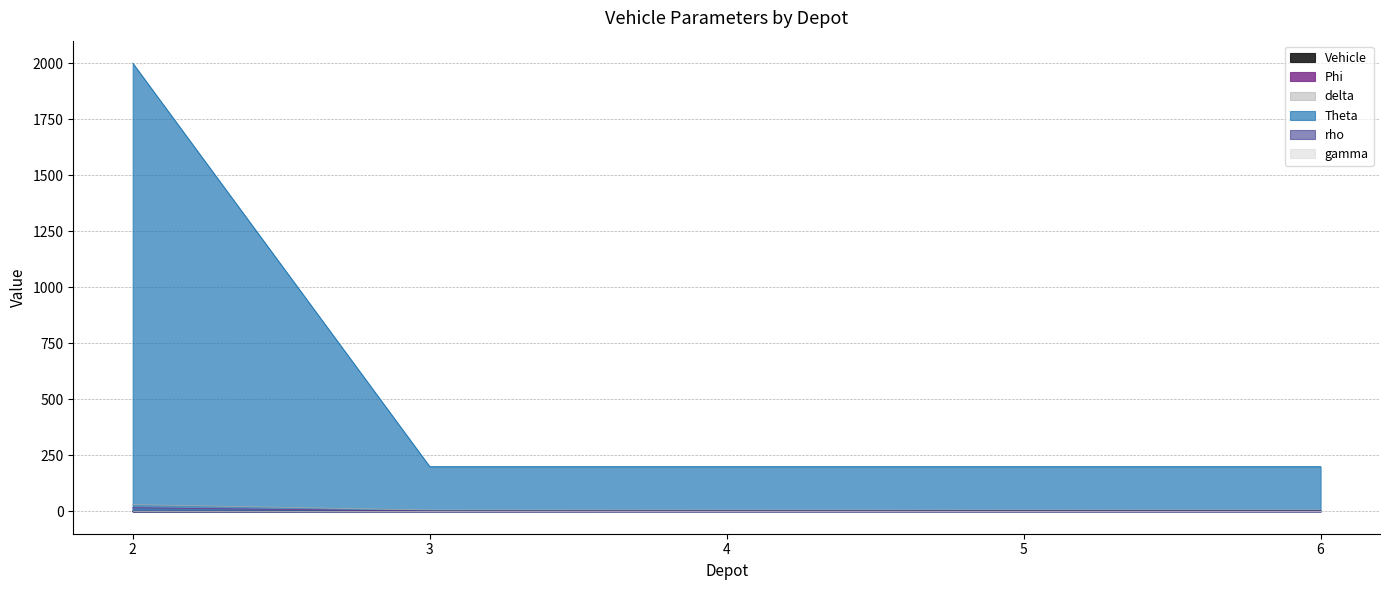

True or false: Phi and Vehicle intersect in this chart.

False